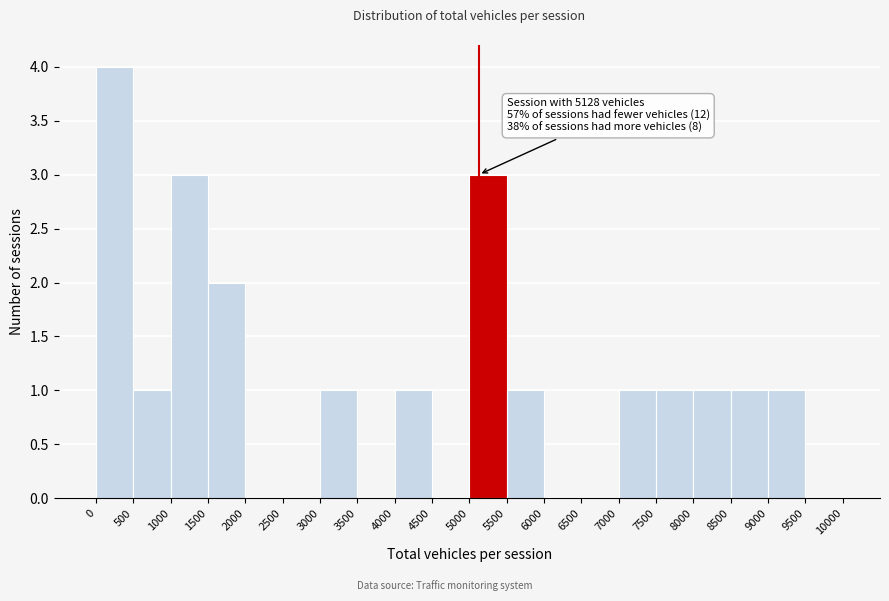

Over which range of the x-axis is the bar tallest?

0 to 500